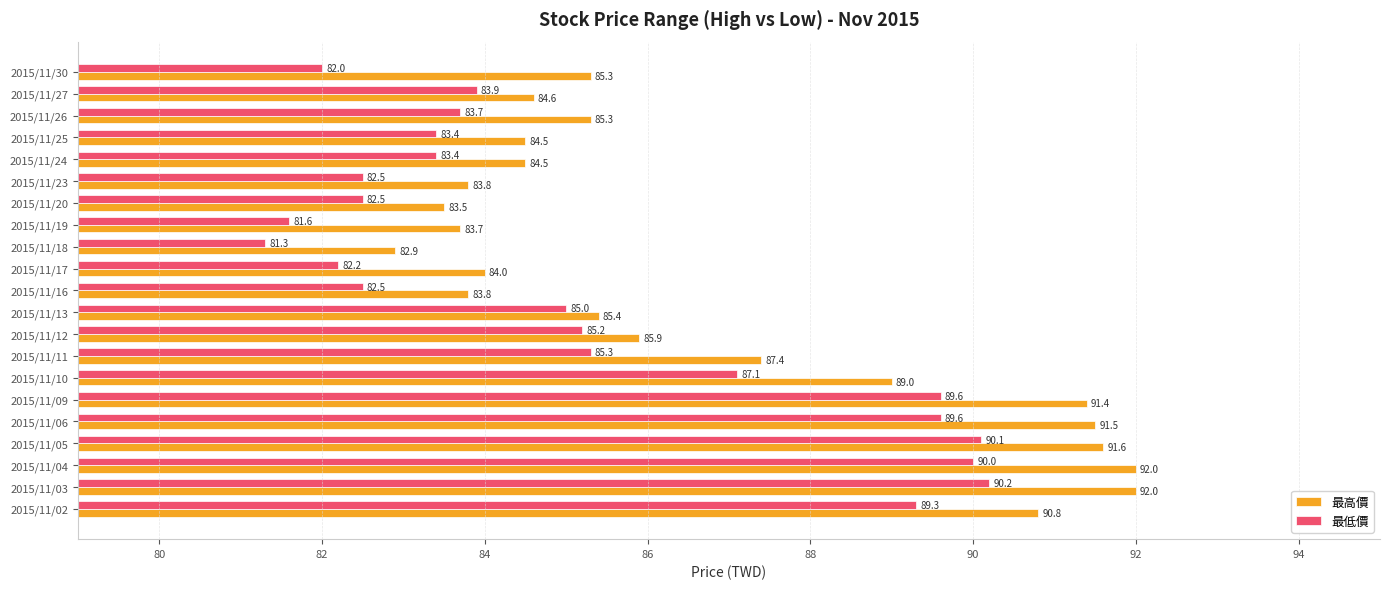

What are all the series names shown in the legend?

最高價, 最低價